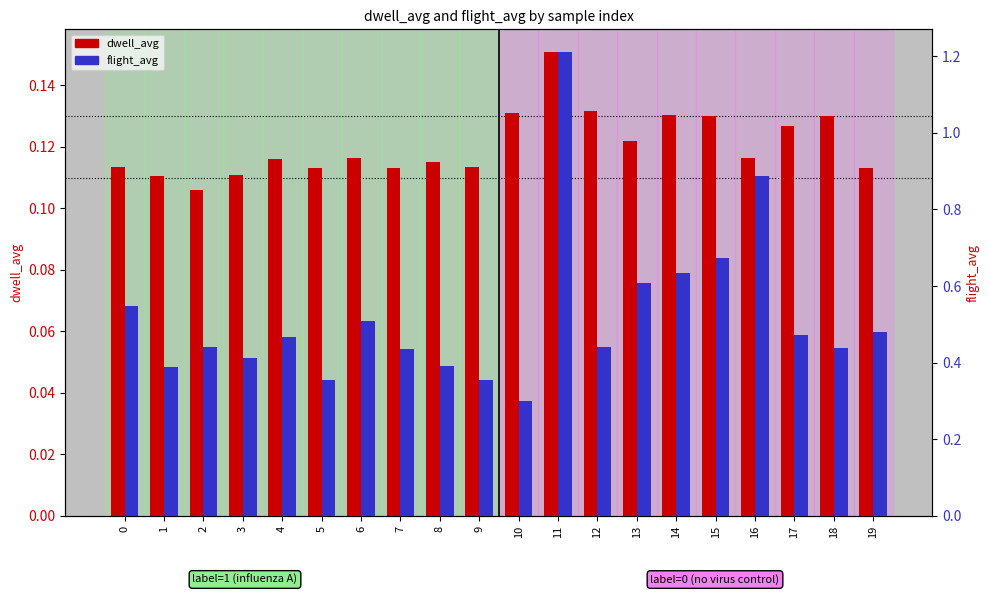

List the series in order of their peak value, lowest first.

dwell_avg, flight_avg